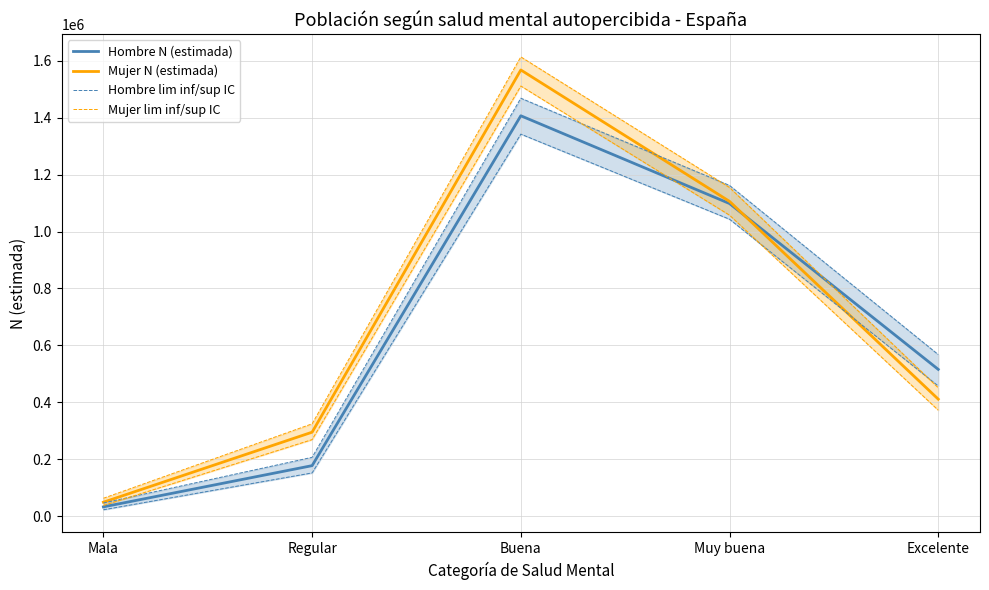

Between Buena and Excelente, which series saw the biggest shift?

Mujer N (estimada)